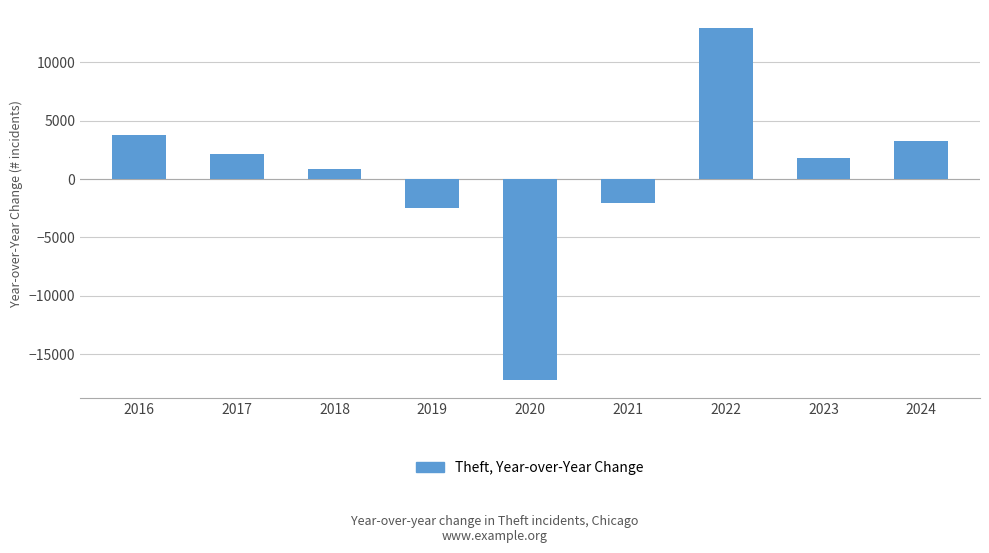

How many values are below zero?

3